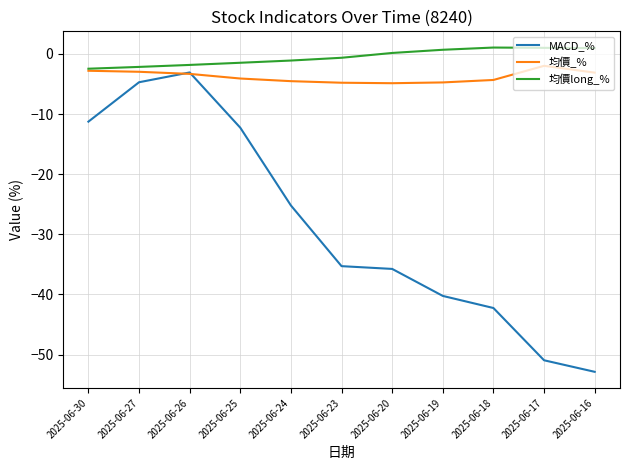

What is the lowest value of the MACD_% series?

-52.9